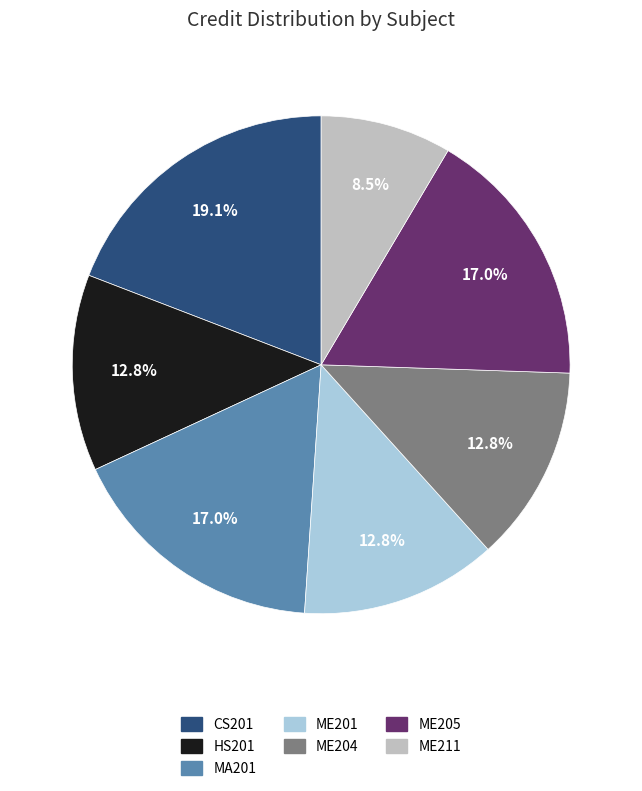

To the nearest percent, what percentage of the pie is CS201?

19%